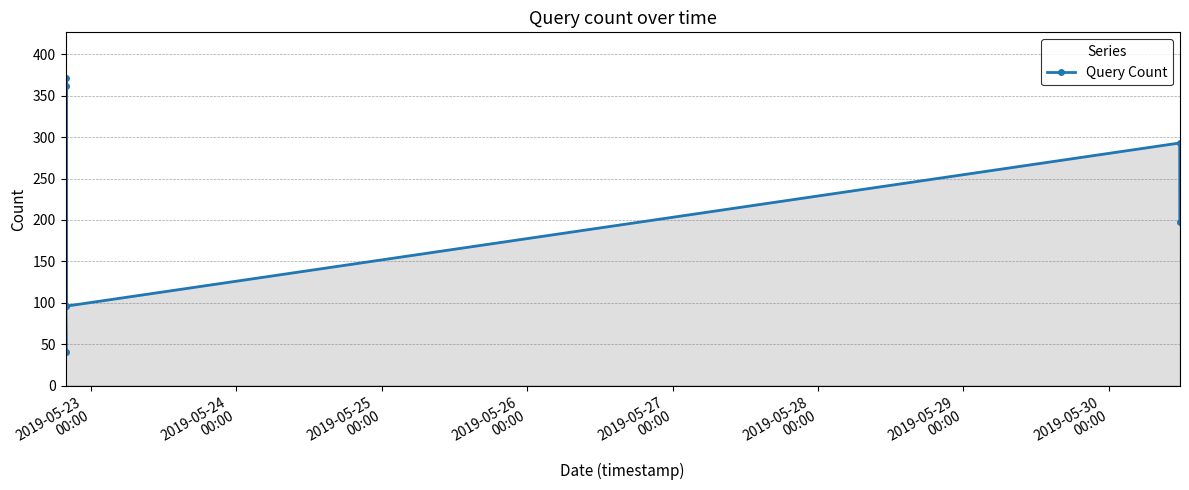

What is the greatest value displayed?

371